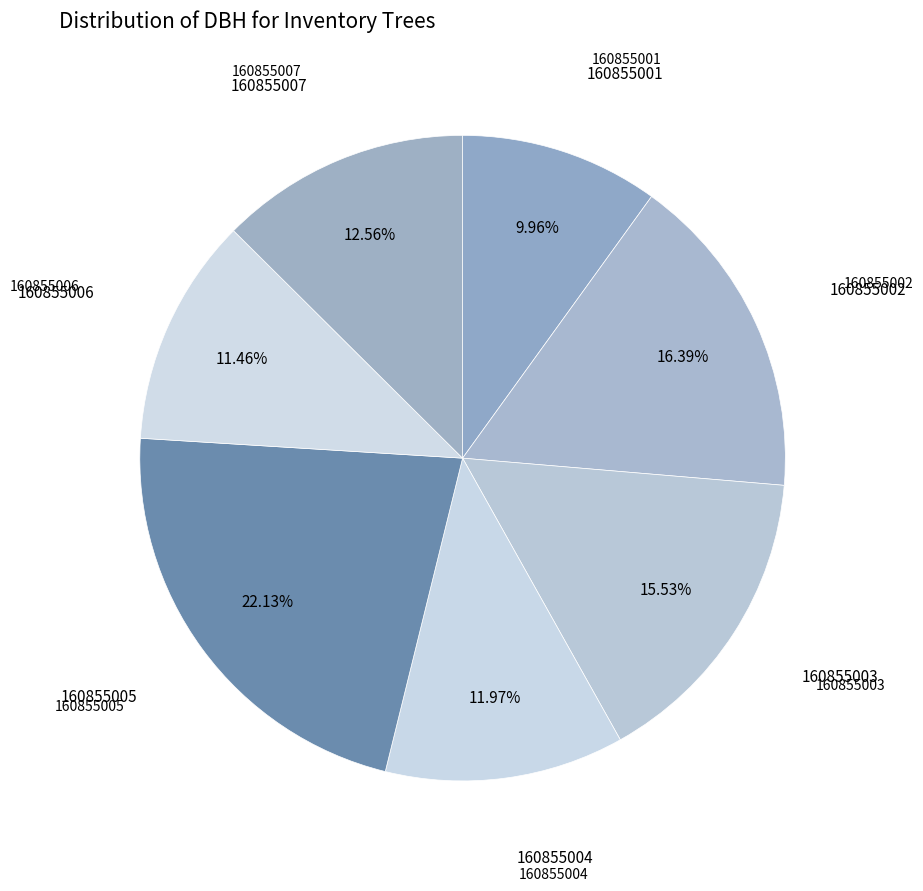

How many segments does this pie chart have?

7